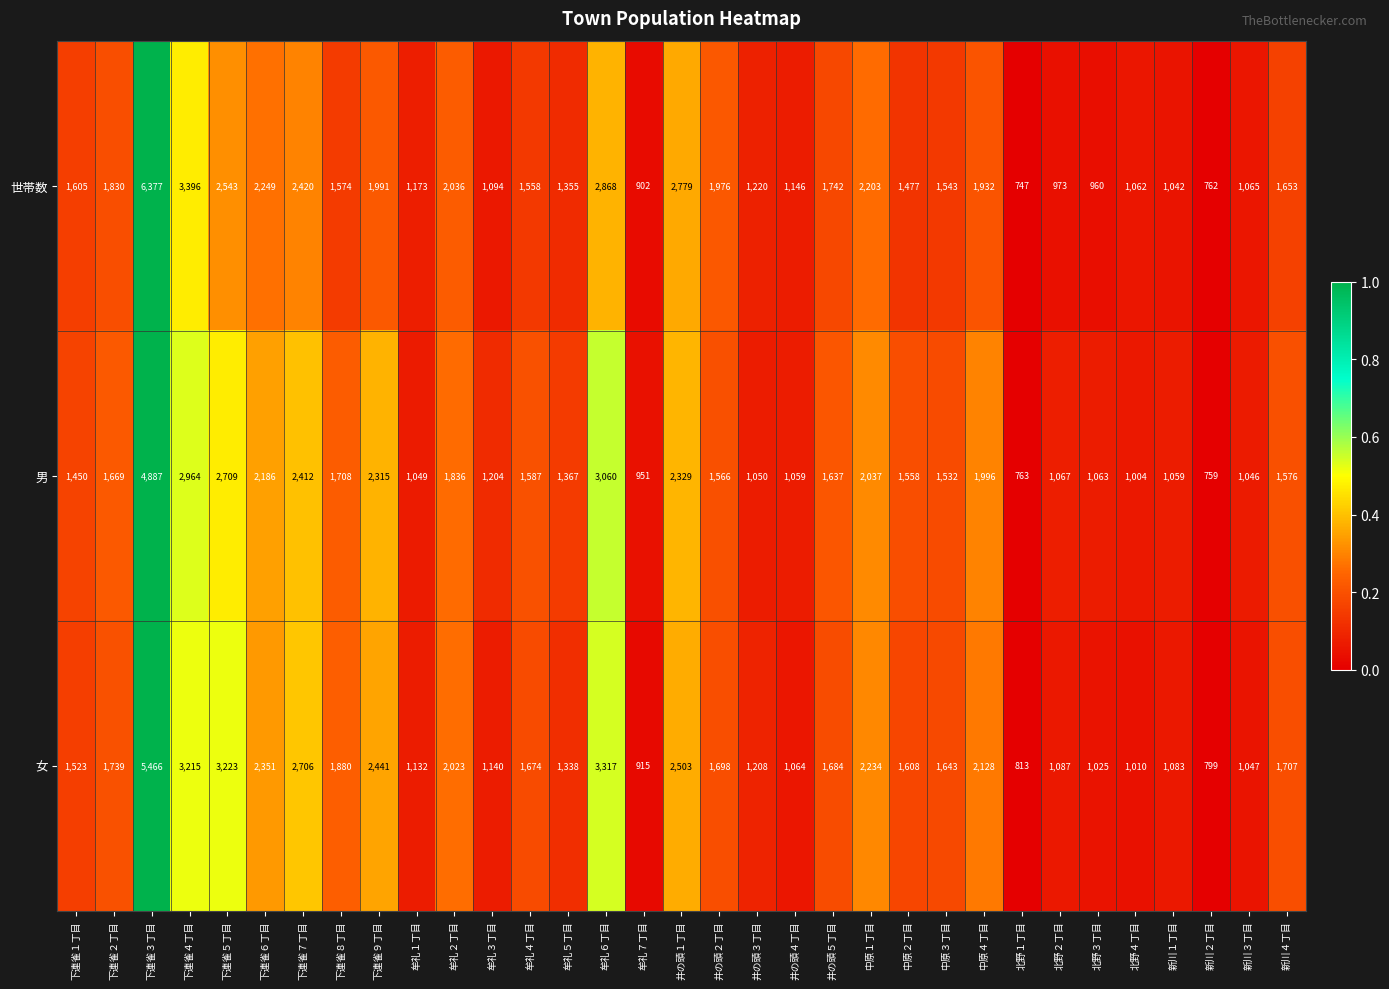

The value of 男 at 牟礼６丁目 is 3060. True or false?

True